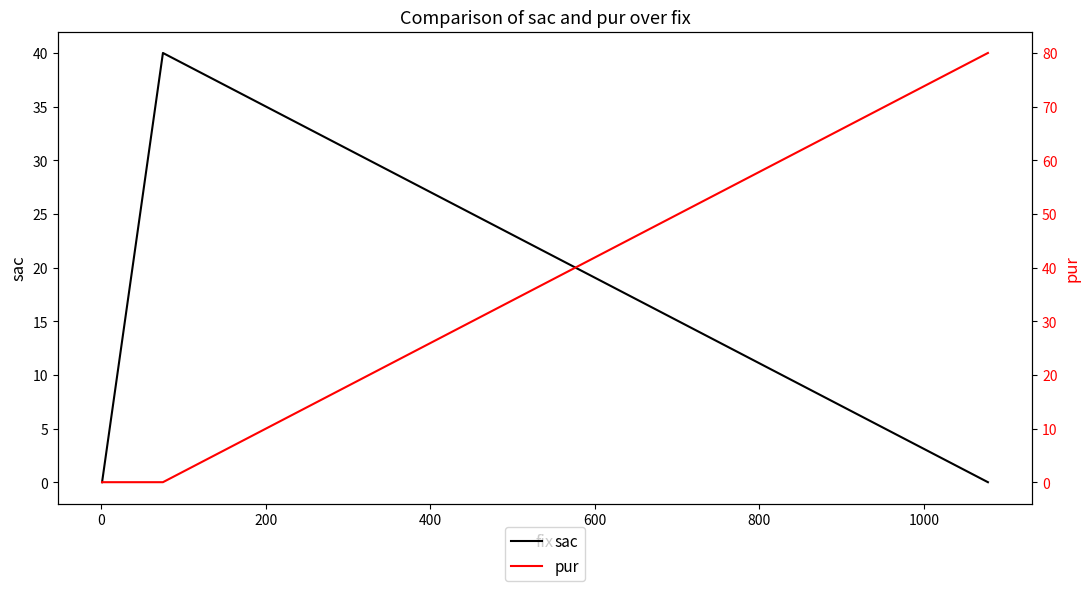

At how many categories does at least one series exceed 31?

2